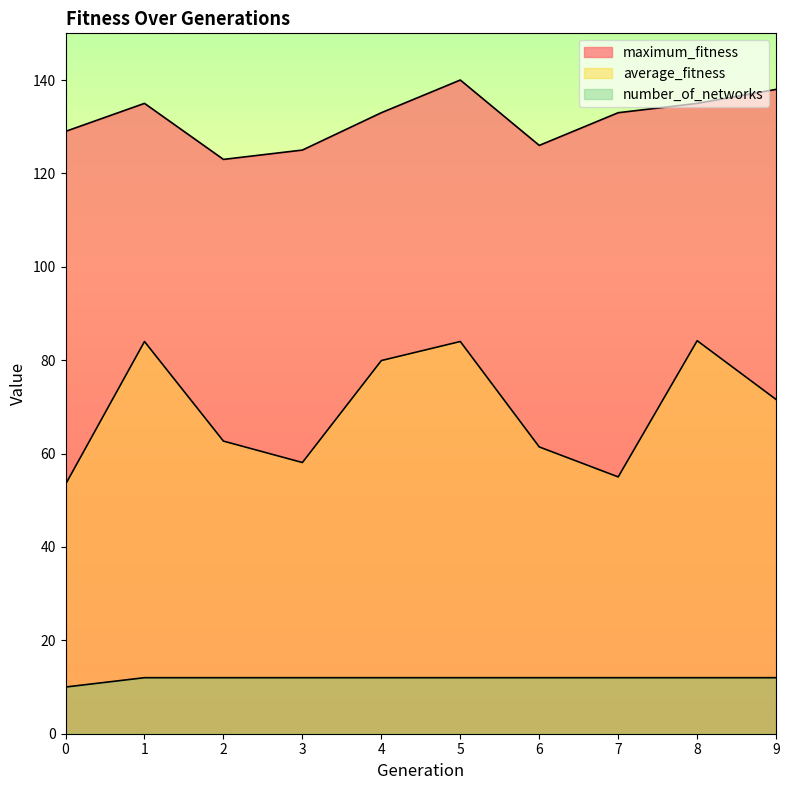

In maximum_fitness, how many points are higher than both neighbors (excluding endpoints)?

2